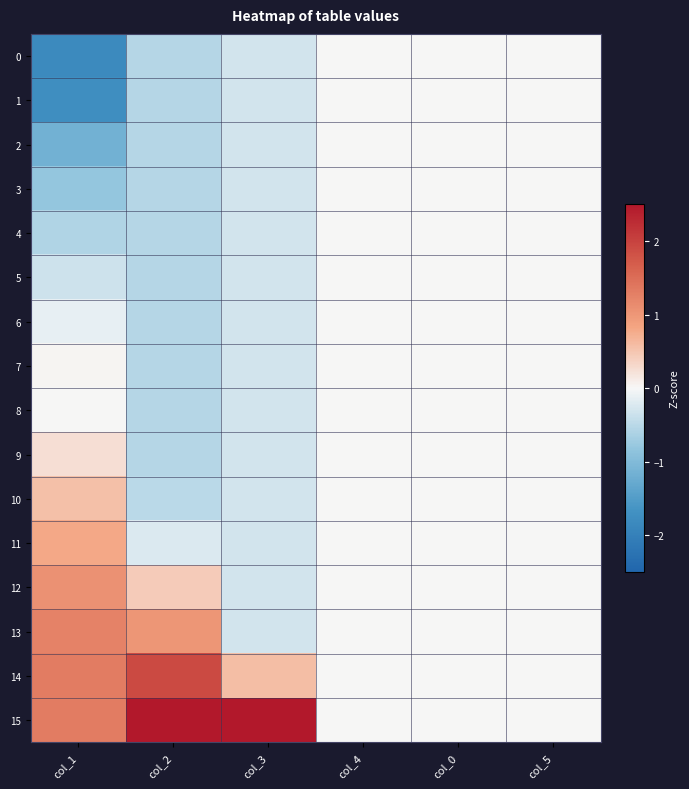

Between col_0 and col_1, which is larger?

col_0